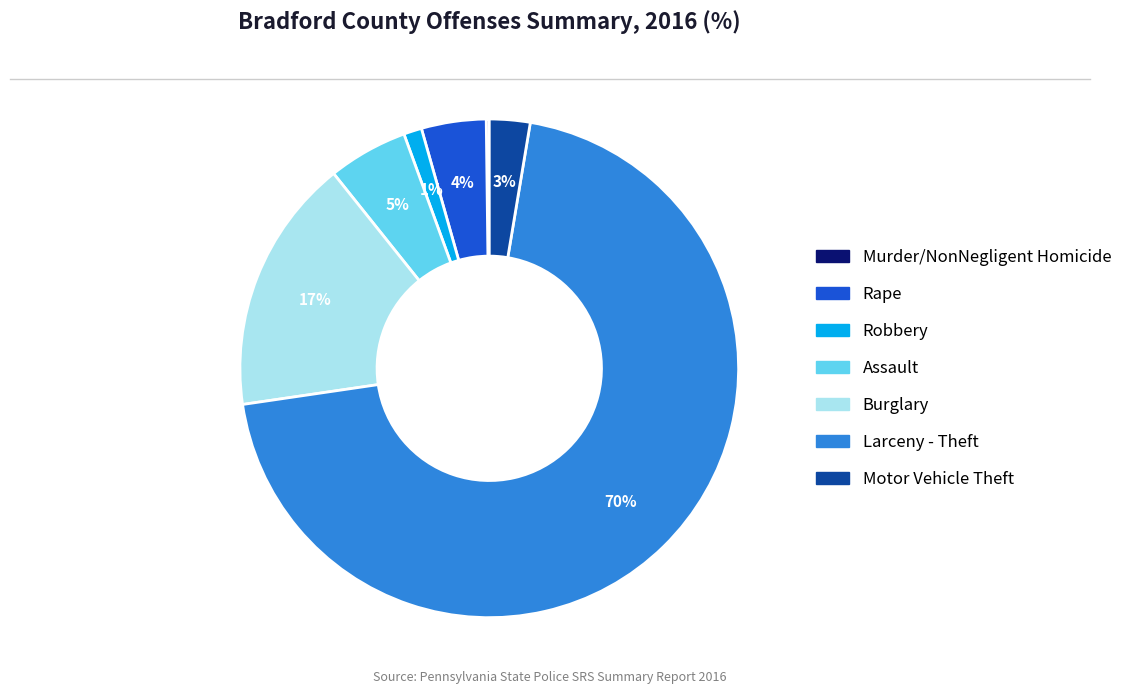

What is the largest slice in the pie chart?

Larceny - Theft